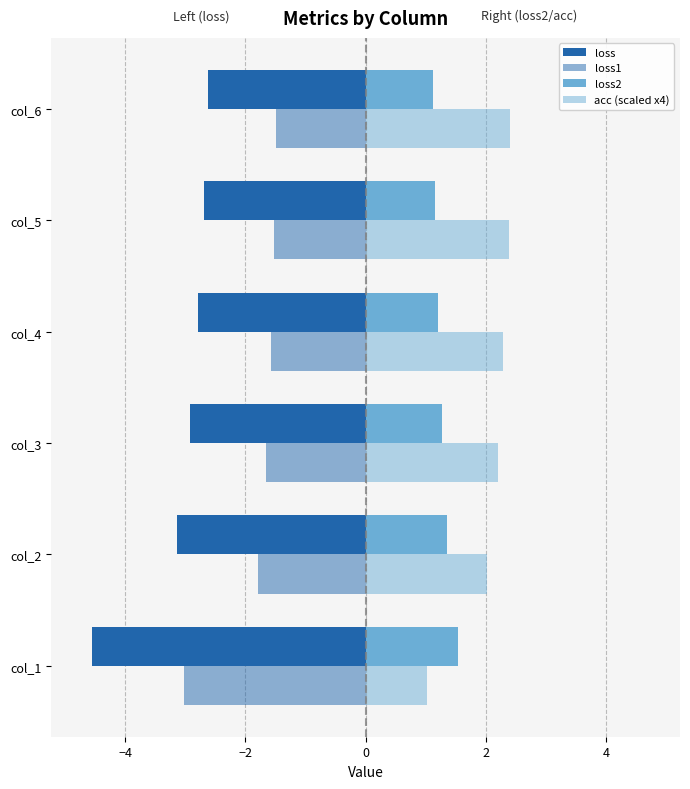

How many categories are shown in the chart?

6